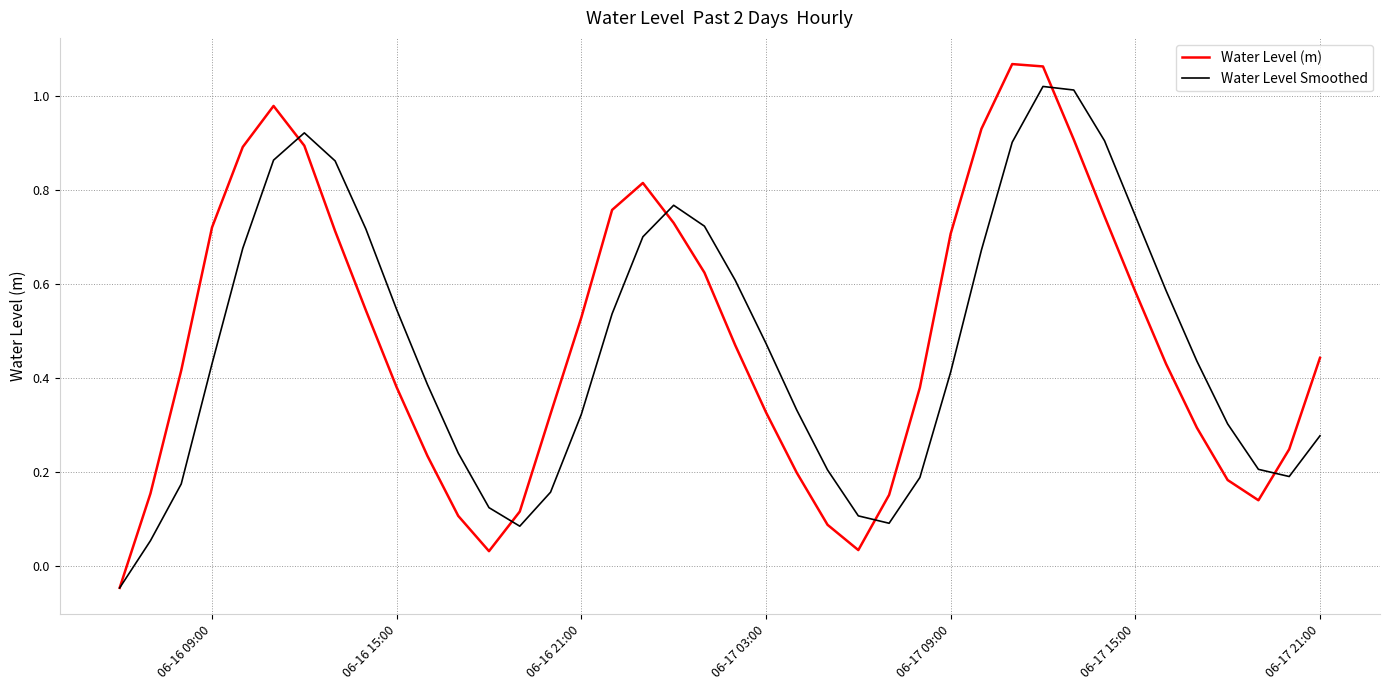

How many values in the Water Level Smoothed series are below 0?

1